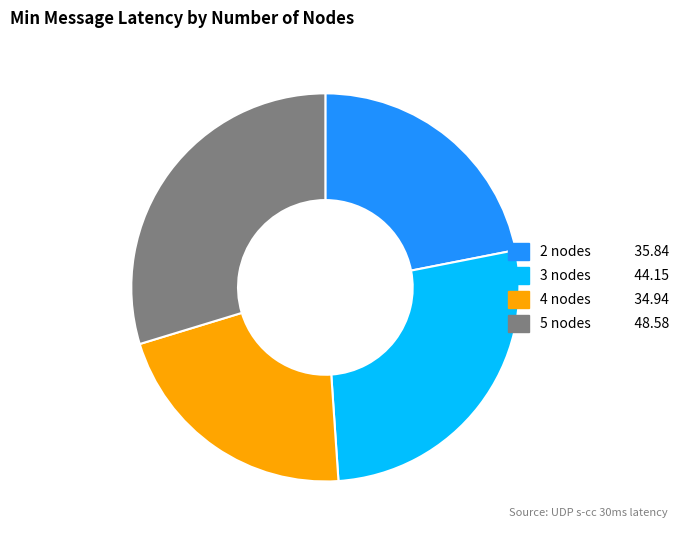

Is there a majority slice in this chart?

No